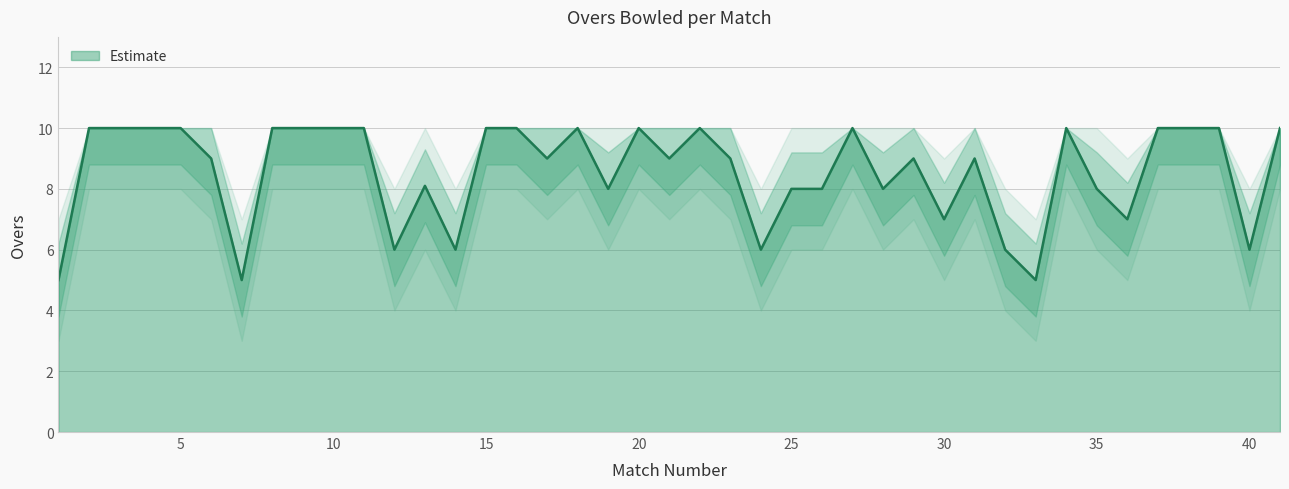

What is the greatest value displayed?

10.0